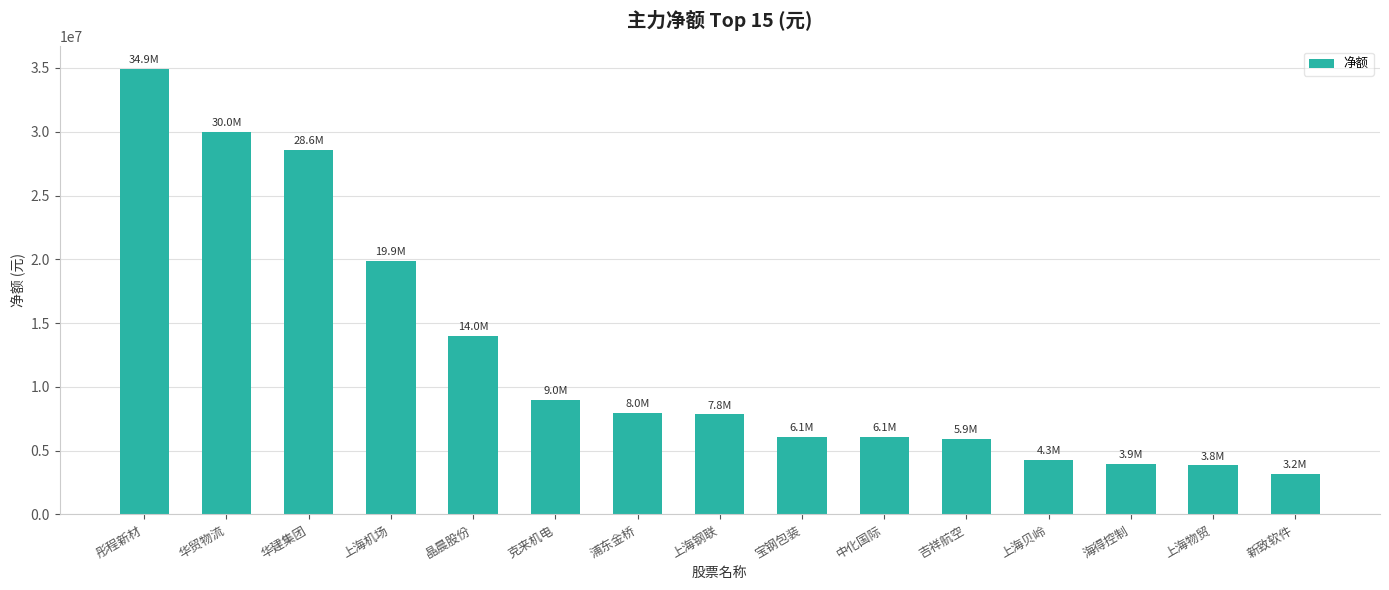

Is it true that the value at 彤程新材 is 34938942?

True